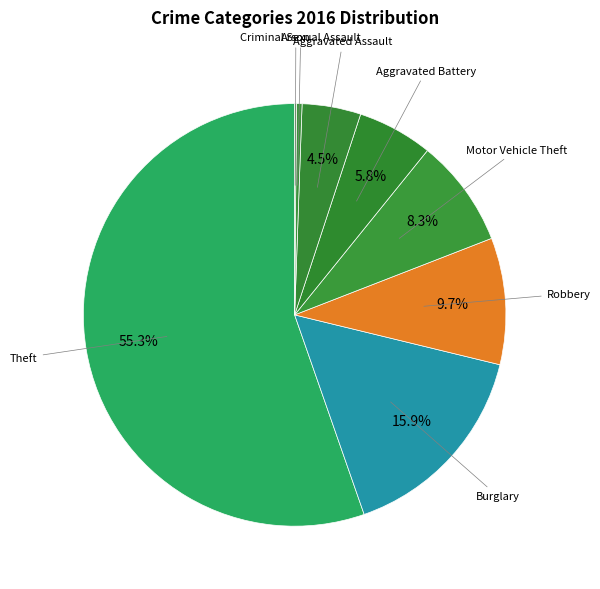

Count the number of slices in the pie.

8